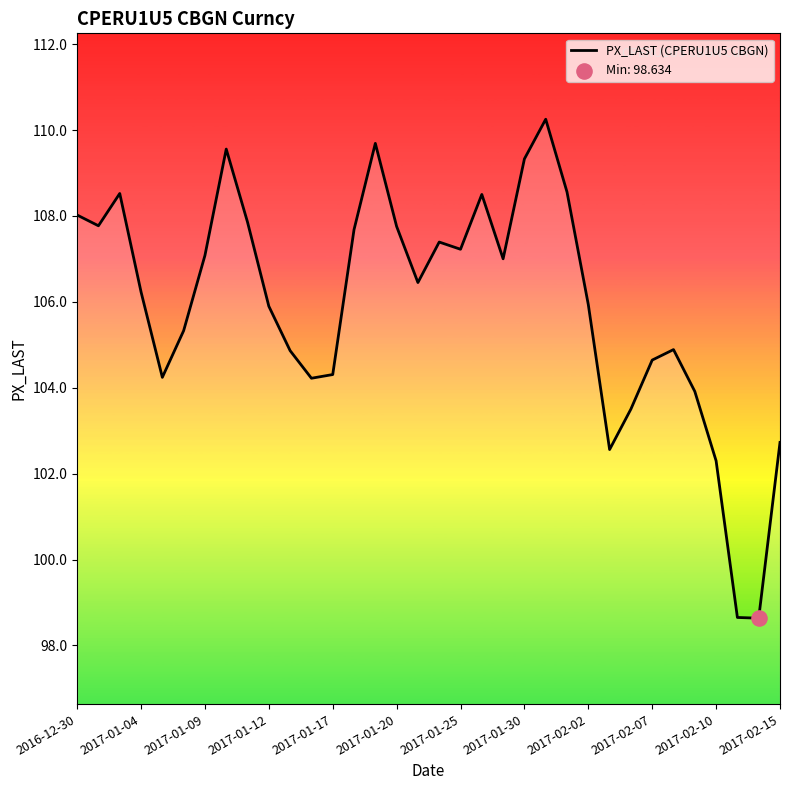

What is the difference between the maximum and minimum values?

11.6